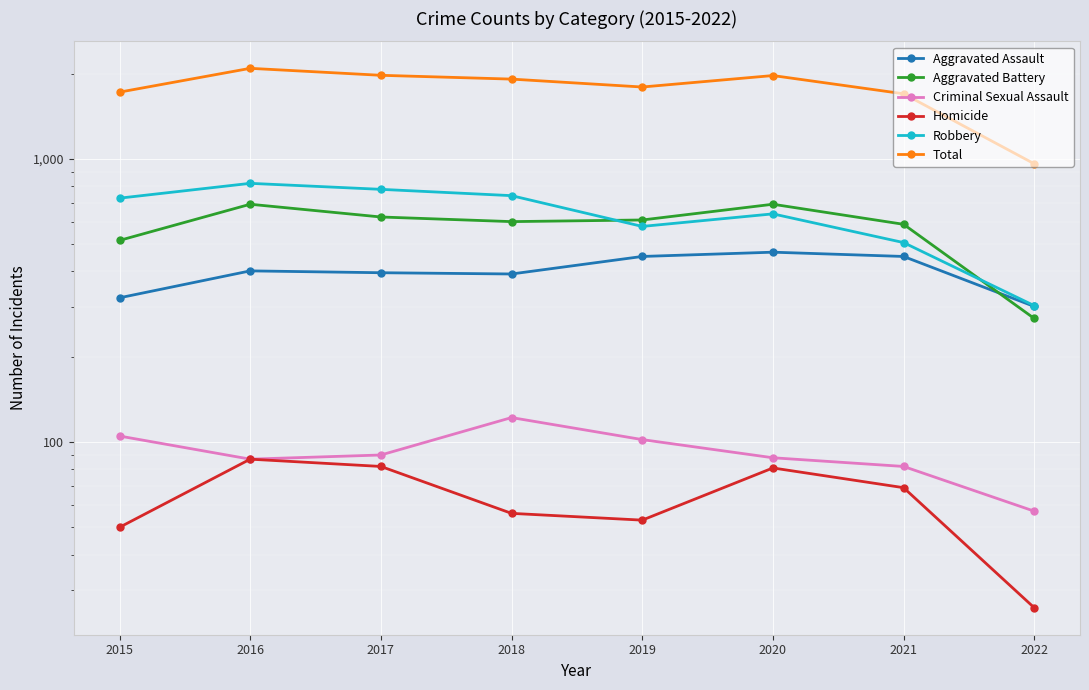

How many lines are shown in the chart?

6